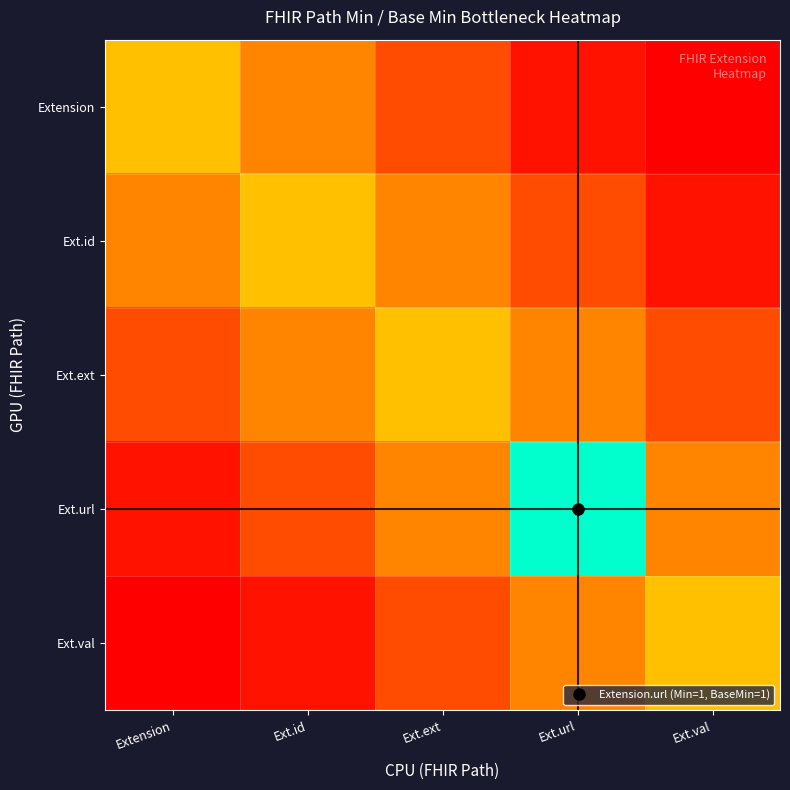

Reading right to left, list all the values displayed in this chart.

Extension: Ext.val=0.0	Ext.url=0.1	Ext.ext=0.2	Ext.id=0.3	Extension=0.5
Ext.id: Ext.val=0.1	Ext.url=0.2	Ext.ext=0.3	Ext.id=0.5	Extension=0.3
Ext.ext: Ext.val=0.2	Ext.url=0.3	Ext.ext=0.5	Ext.id=0.3	Extension=0.2
Ext.url: Ext.val=0.3	Ext.url=1.0	Ext.ext=0.3	Ext.id=0.2	Extension=0.1
Ext.val: Ext.val=0.5	Ext.url=0.3	Ext.ext=0.2	Ext.id=0.1	Extension=0.0